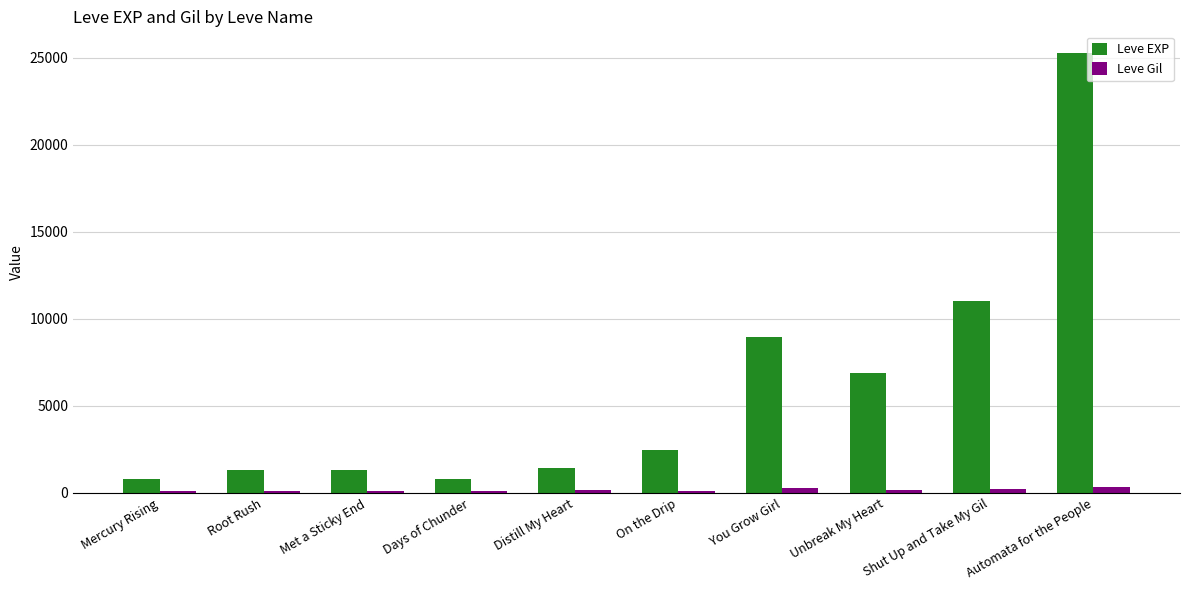

Which series has the largest range (max minus min)?

Leve EXP